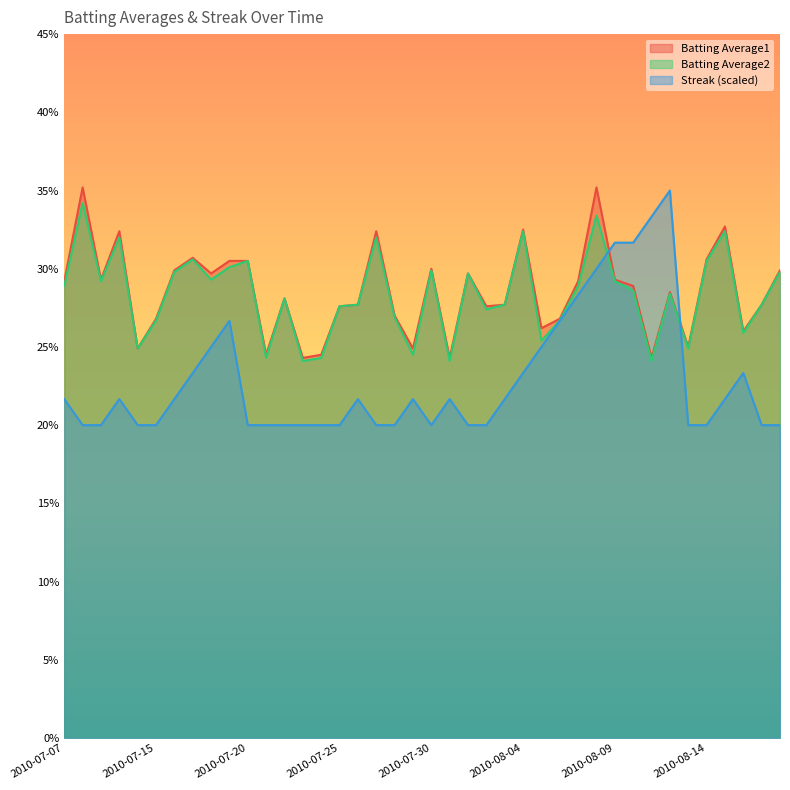

Is the value of Batting Average1 at 2010-07-21 greater than the value of Streak at 2010-08-18?

Yes